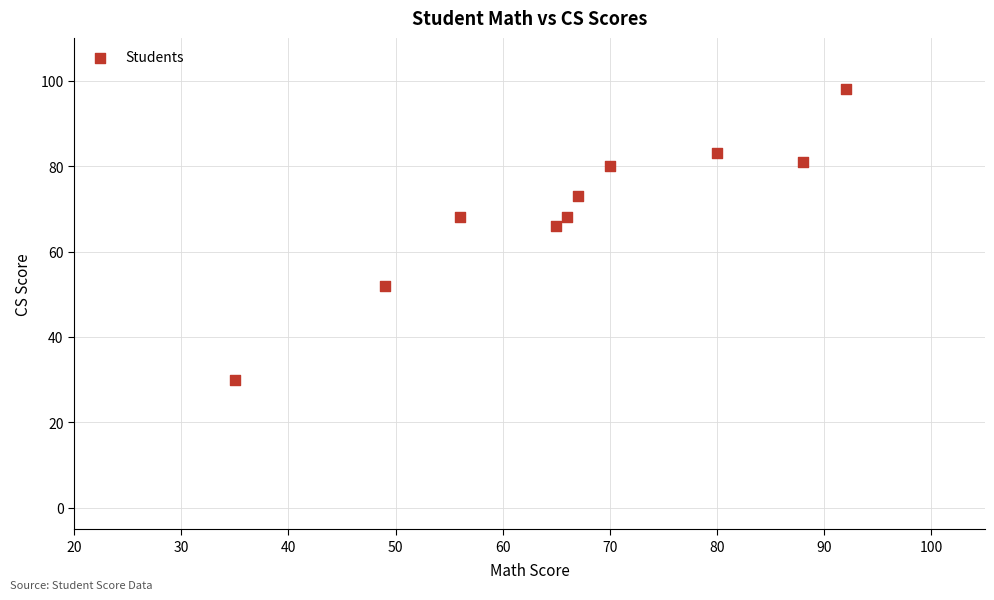

What is the average Y value?

70